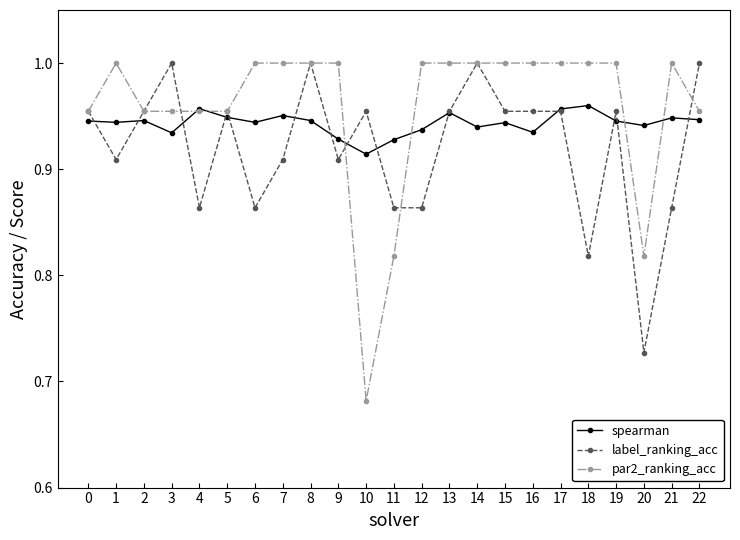

Which series changed the most between 12 and 13?

label_ranking_acc